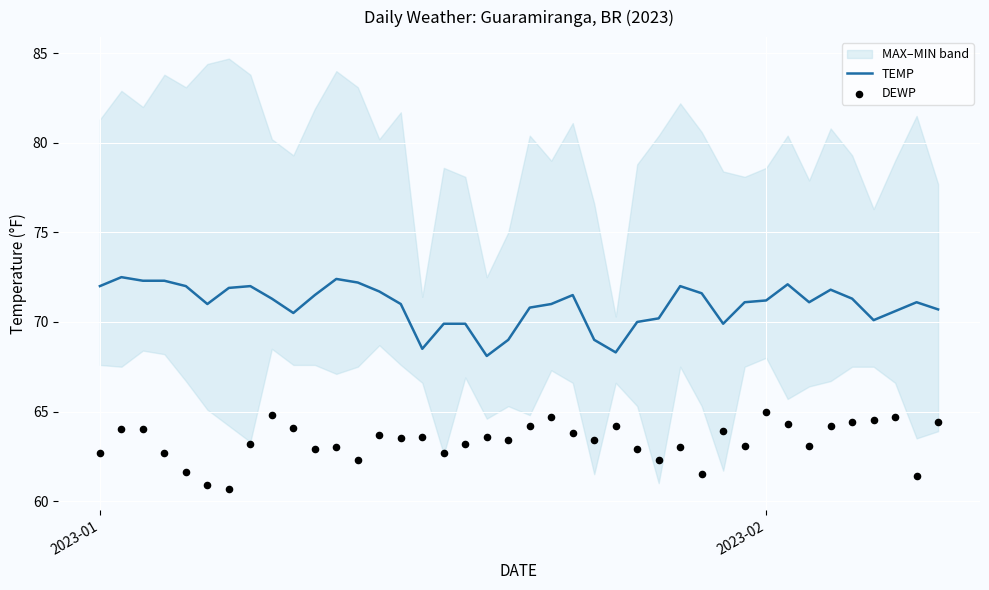

What is the lowest value of the TEMP series?

68.1